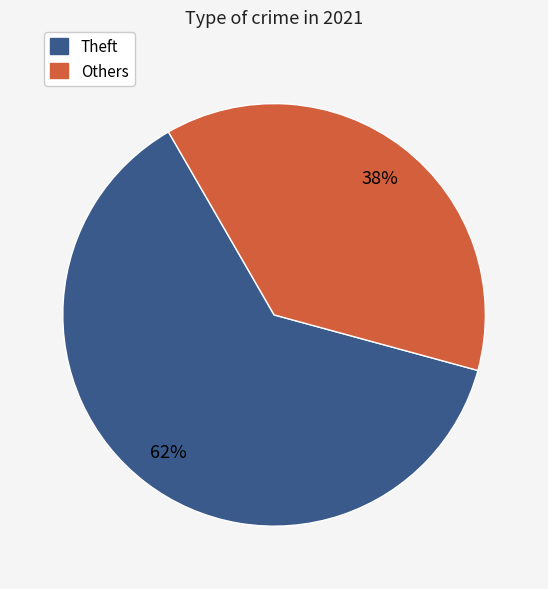

To the nearest percent, what is the average slice percentage?

50%